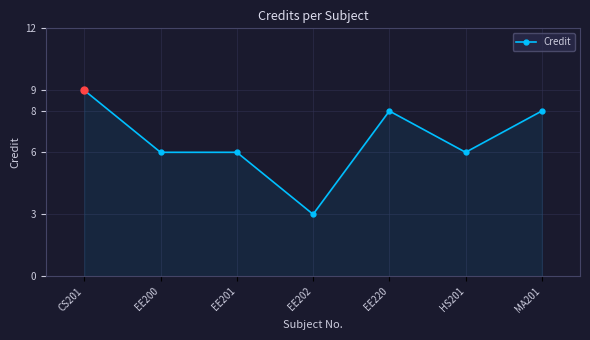

Reading right to left, list all the values displayed in this chart.

MA201=8	HS201=6	EE220=8	EE202=3	EE201=6	EE200=6	CS201=9